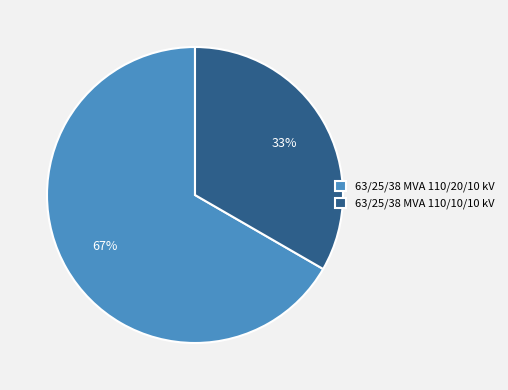

To the nearest percent, what percentage of the pie is 63/25/38 MVA 110/20/10 kV?

67%